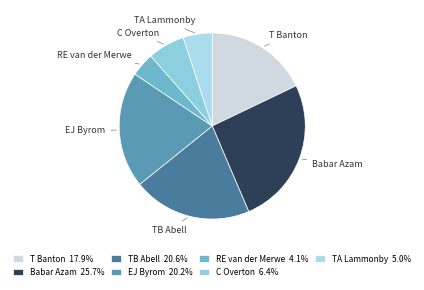

What is the ratio of the value at T Banton to the value at EJ Byrom?

0.9